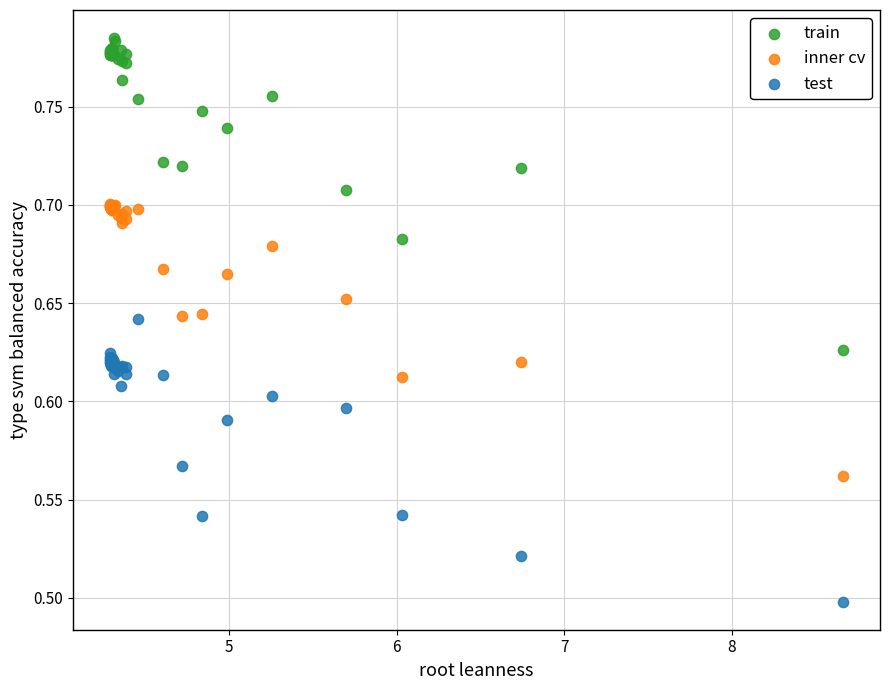

Which series reaches the minimum Y coordinate?

test